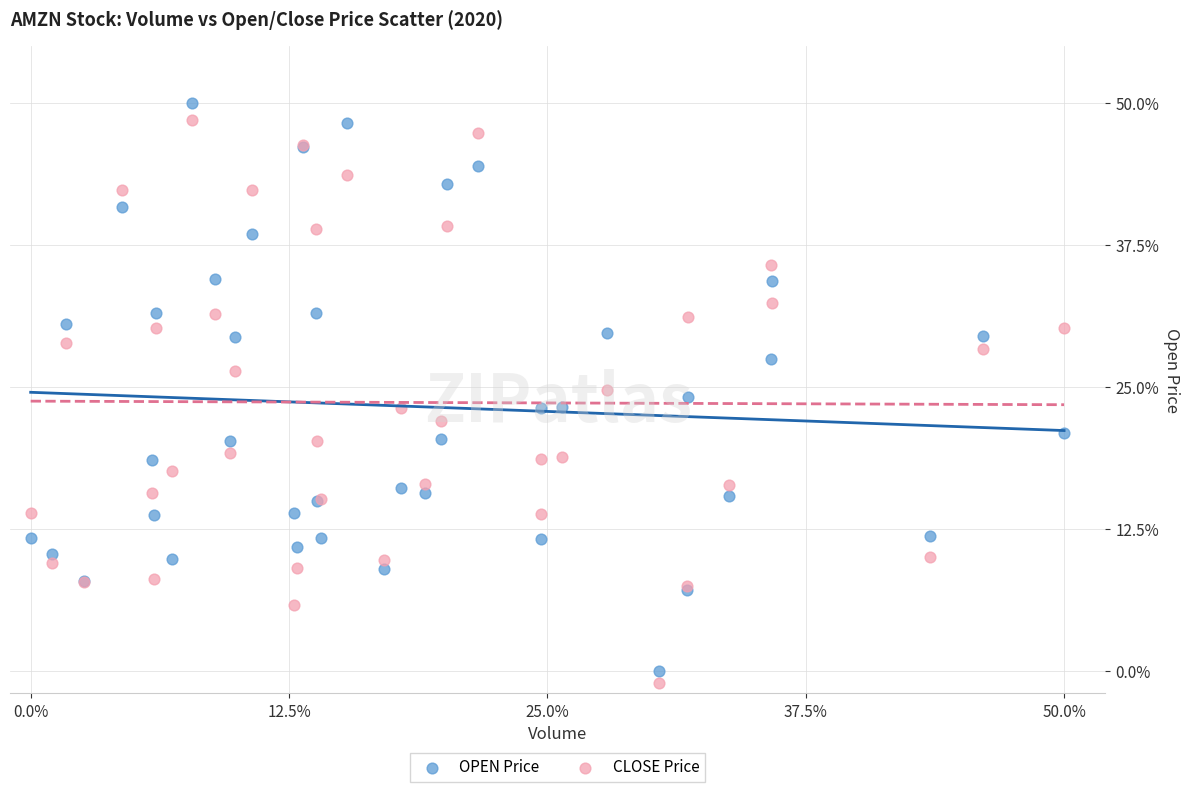

What are all the series names shown in the legend?

OPEN Price, CLOSE Price